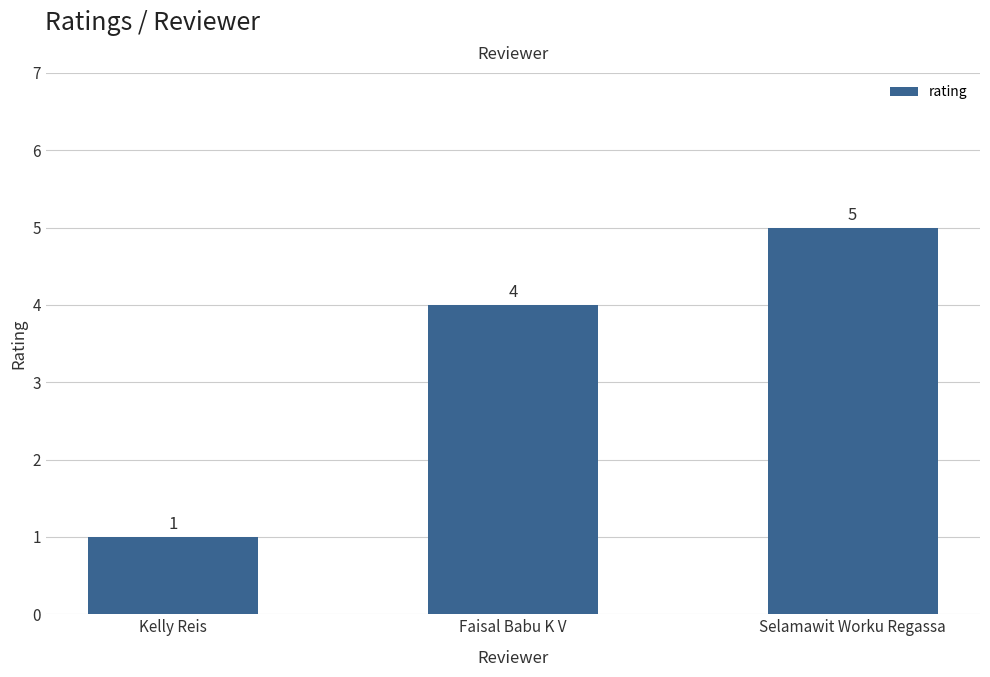

What is the sum of the values at Kelly Reis and Selamawit Worku Regassa?

6